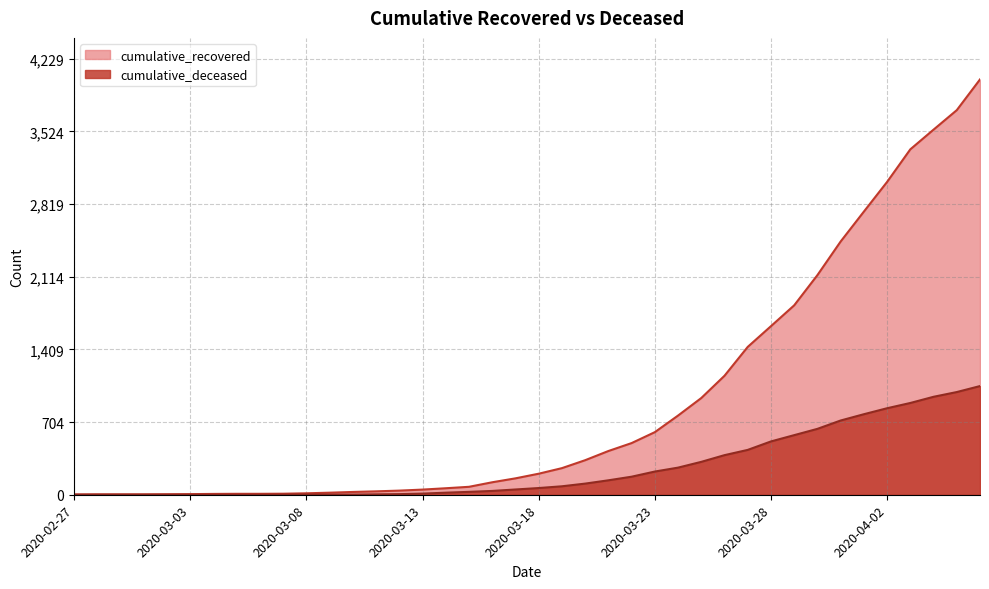

What is the average value of the cumulative_deceased series?

258